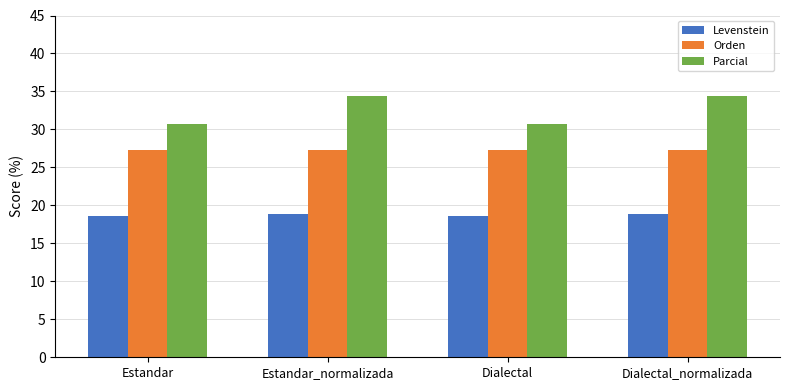

What is the smallest value displayed?

18.6